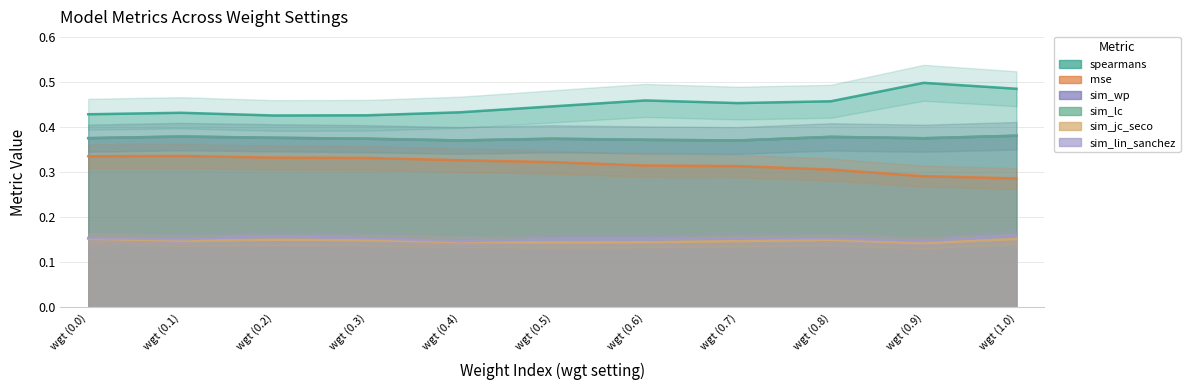

Reading right to left, list all the values displayed in this chart.

spearmans: 0.5	0.5	0.5	0.5	0.5	0.4	0.4	0.4	0.4	0.4	0.4
mse: 0.3	0.3	0.3	0.3	0.3	0.3	0.3	0.3	0.3	0.3	0.3
sim_wp: 0.4	0.4	0.4	0.4	0.4	0.4	0.4	0.4	0.4	0.4	0.4
sim_lc: 0.4	0.4	0.4	0.4	0.4	0.4	0.4	0.4	0.4	0.4	0.4
sim_jc_seco: 0.2	0.1	0.1	0.1	0.1	0.1	0.1	0.1	0.1	0.1	0.2
sim_lin_sanchez: 0.2	0.1	0.2	0.2	0.2	0.2	0.1	0.2	0.2	0.2	0.2